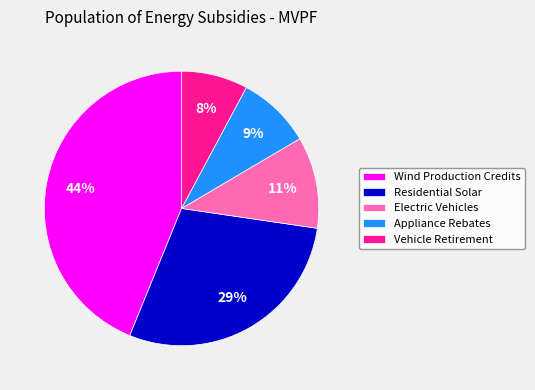

Is Wind Production Credits the majority of the pie?

No